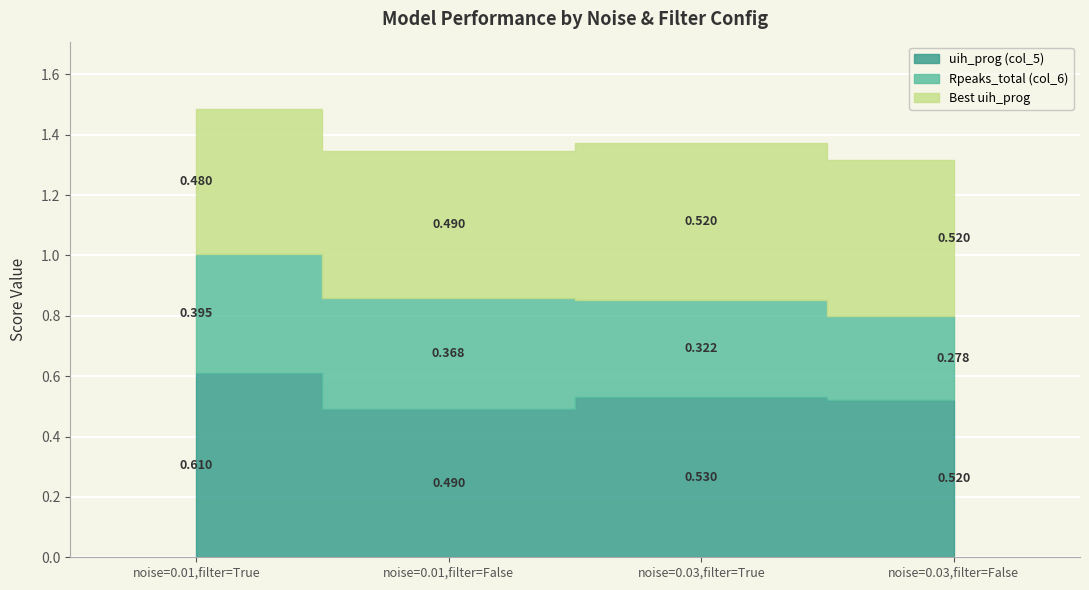

The value of Rpeaks_total (col_6) at noise=0.03,filter=False is 0.3. True or false?

True